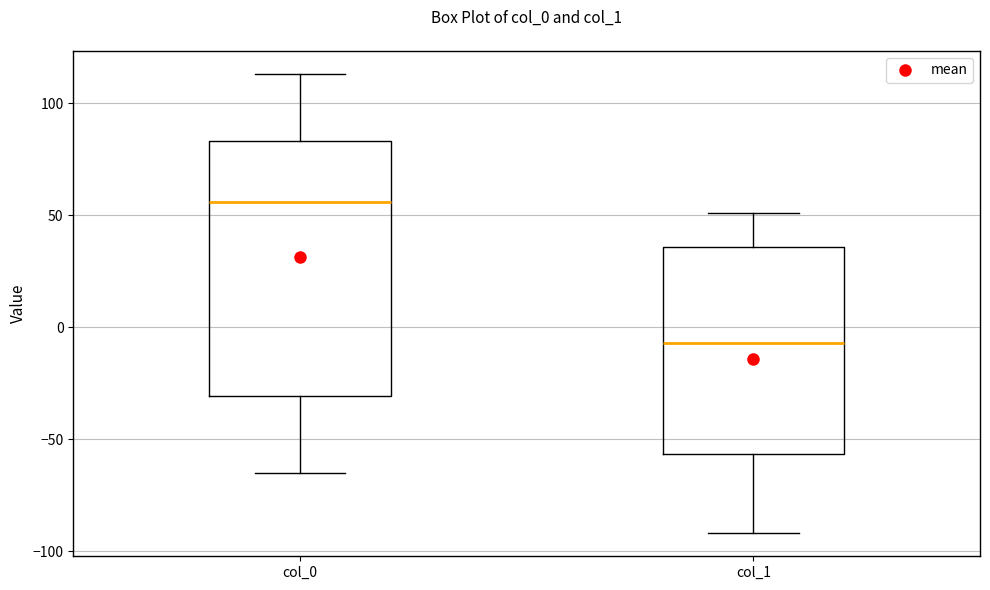

Reading left to right, transcribe this box plot: for each box, give where its median line is, the range the box spans, and where its two whiskers end, as read against the y-axis. The values are not printed on the chart, so give them approximately, as read against the axis.

col_0: median 55, box -30 to 85, whiskers -65 to 115
col_1: median -5, box -55 to 35, whiskers -90 to 50